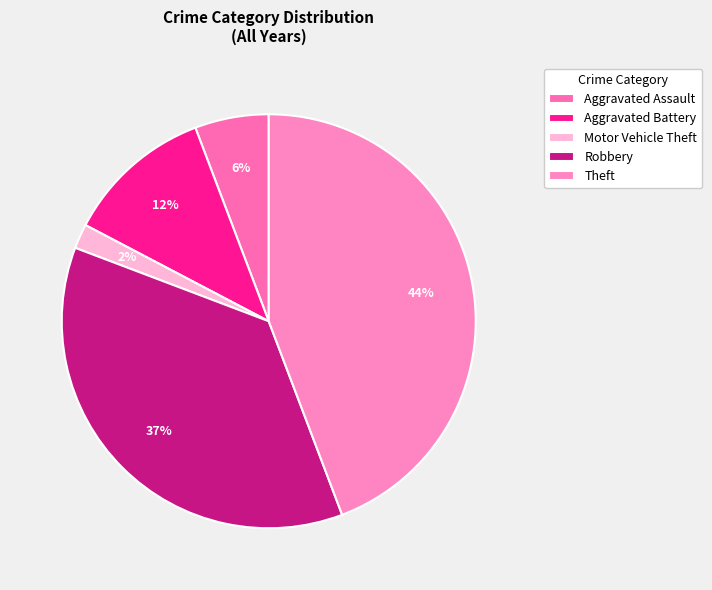

To the nearest percent, what percentage of the pie is Aggravated Assault?

6%